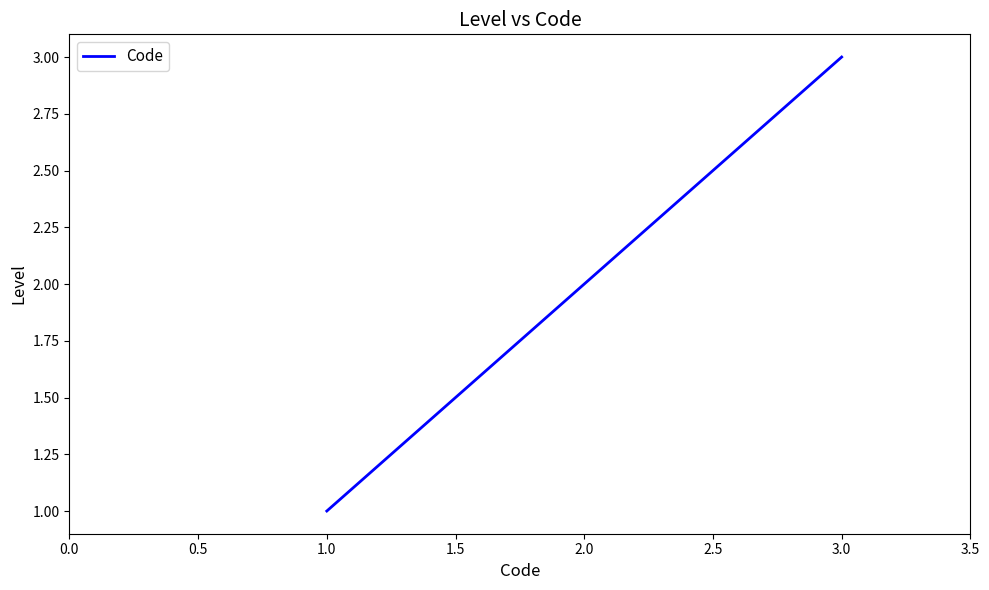

True or false: the data shows 4 at 1.0.

False